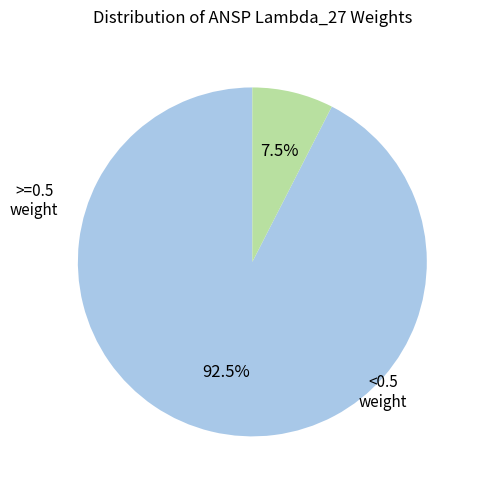

Is there a majority slice in this chart?

Yes